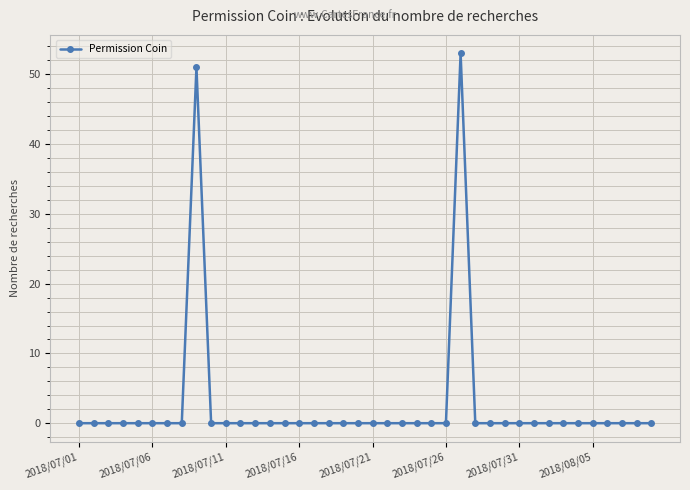

Reading right to left, list all the values displayed in this chart.

0	0	0	0	0	0	0	0	0	0	0	0	0	53	0	0	0	0	0	0	0	0	0	0	0	0	0	0	0	0	0	51	0	0	0	0	0	0	0	0